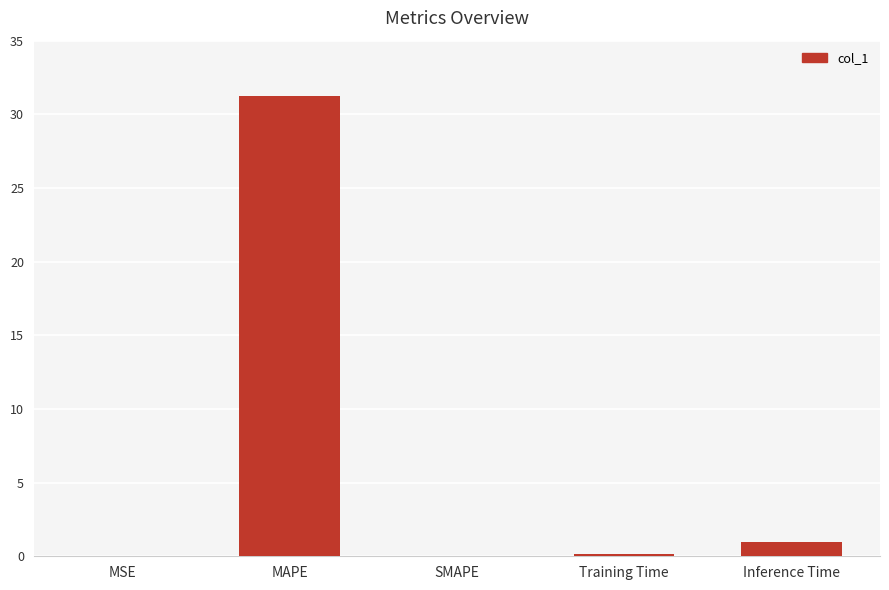

Are the bars grouped side by side (vs. stacked)?

No